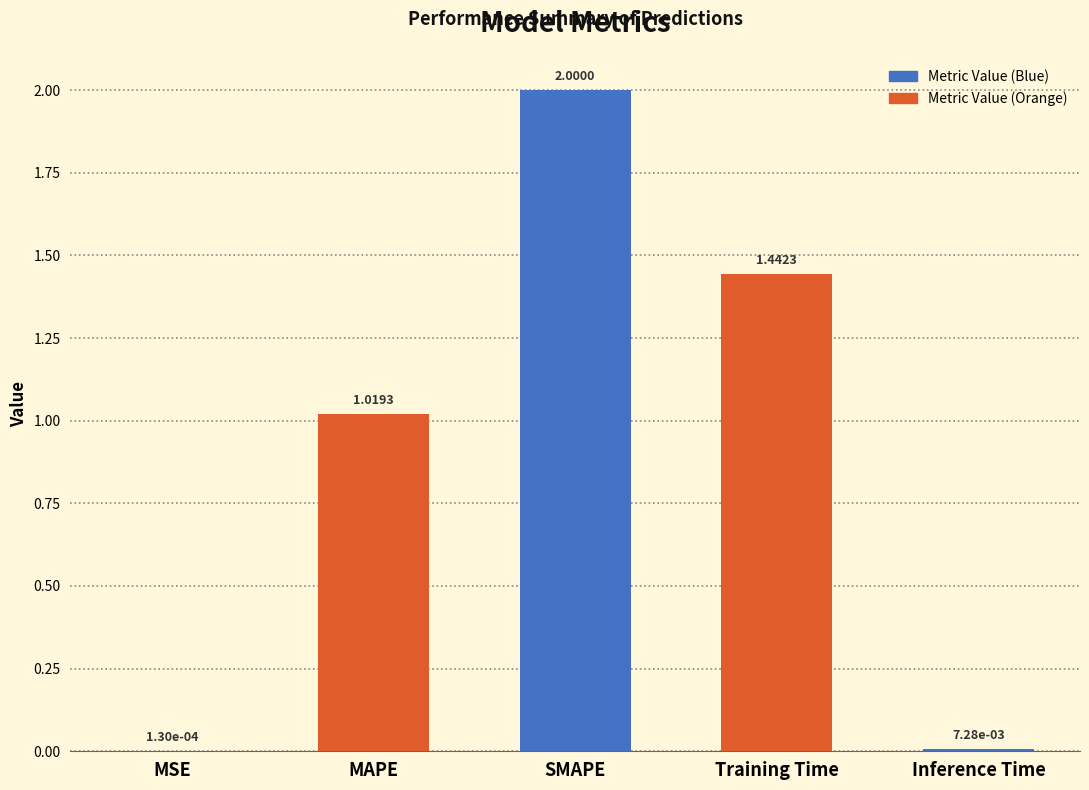

What is the sum of all values?

4.5